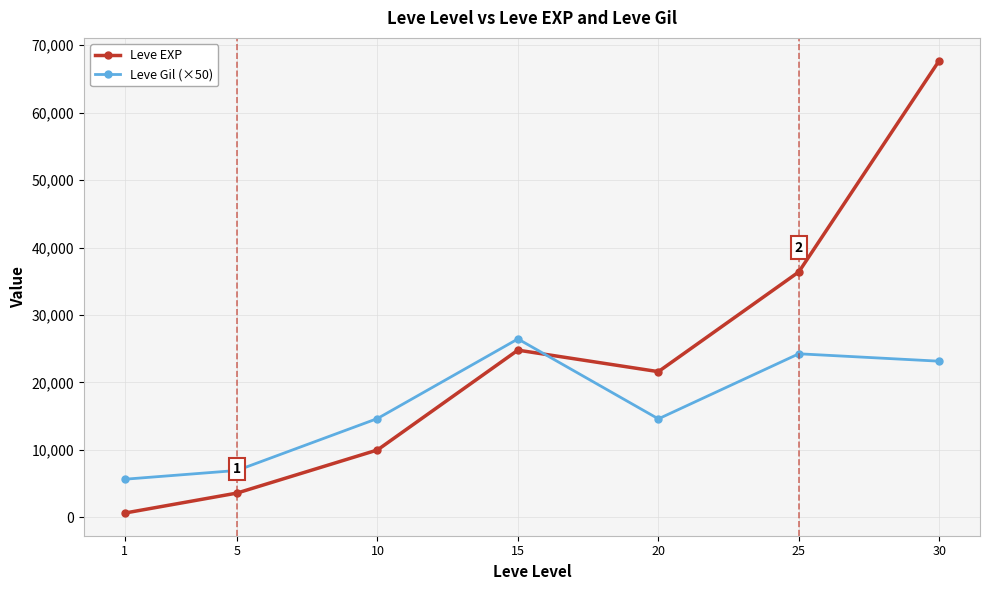

What is the sum of the Leve Gil (×50) values at 25 and 5?

31200